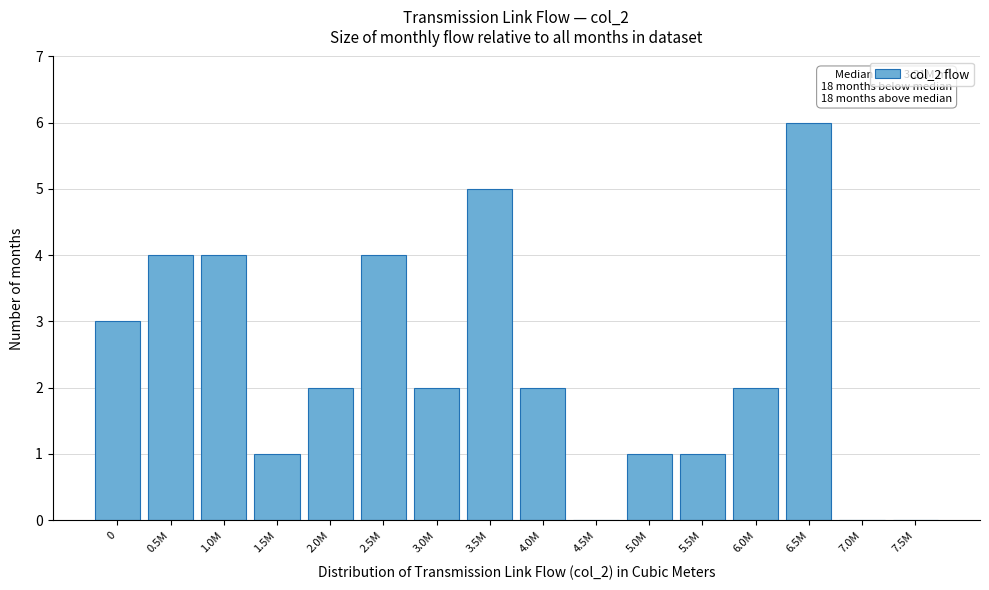

Reading left to right, list all the values displayed in this chart.

0=3	0.5M=4	1.0M=4	1.5M=1	2.0M=2	2.5M=4	3.0M=2	3.5M=5	4.0M=2	4.5M=0	5.0M=1	5.5M=1	6.0M=2	6.5M=6	7.0M=0	7.5M=0